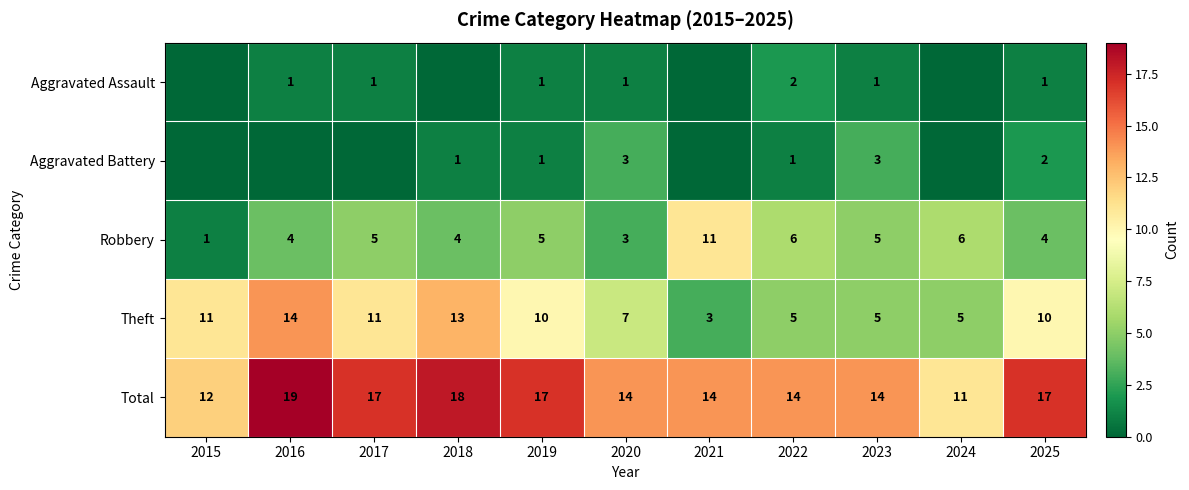

What is the total value across all series at 2015?

24